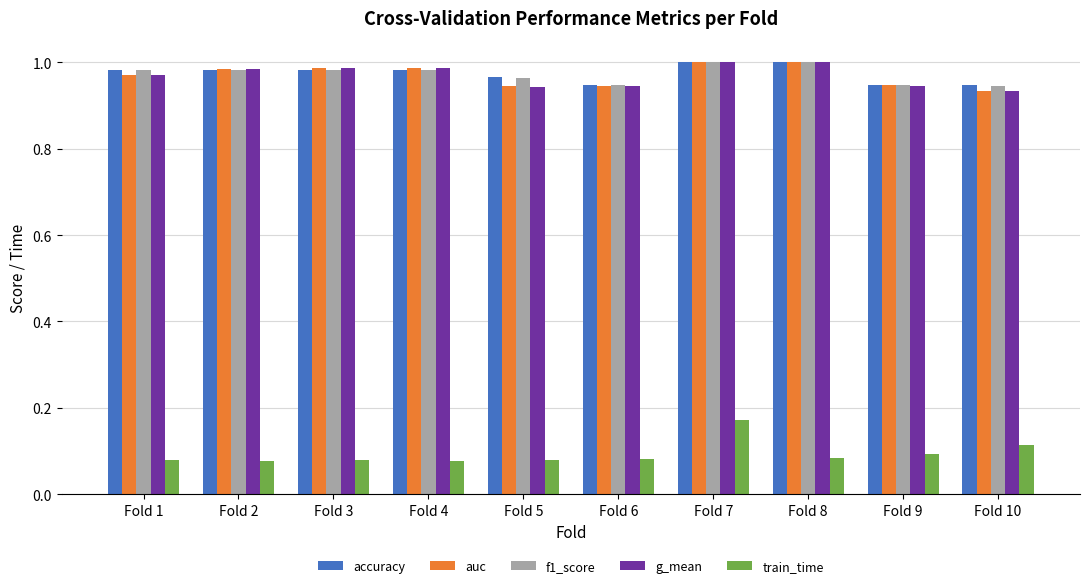

What is the spread (max minus min) of values at Fold 7?

0.8